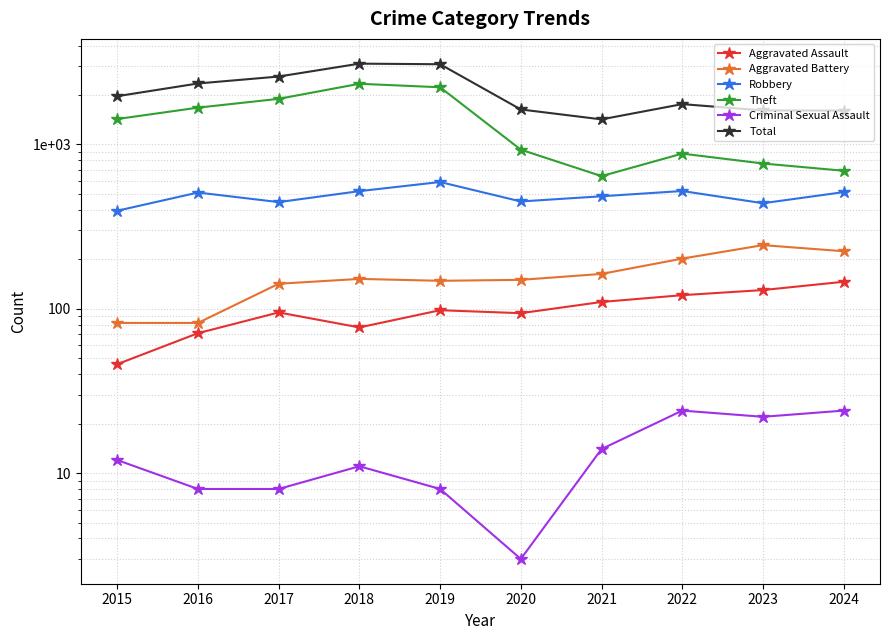

True or false: Aggravated Battery and Criminal Sexual Assault cross at least once.

False